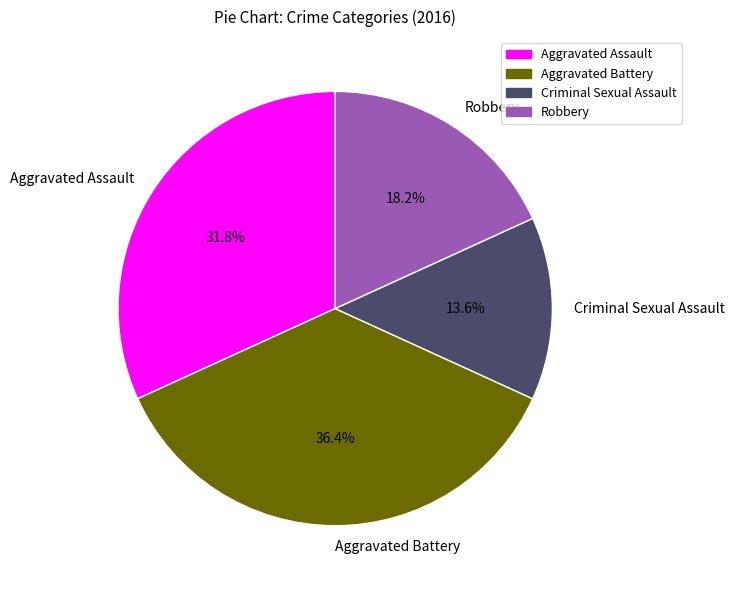

Which category has the biggest portion of the pie?

Aggravated Battery